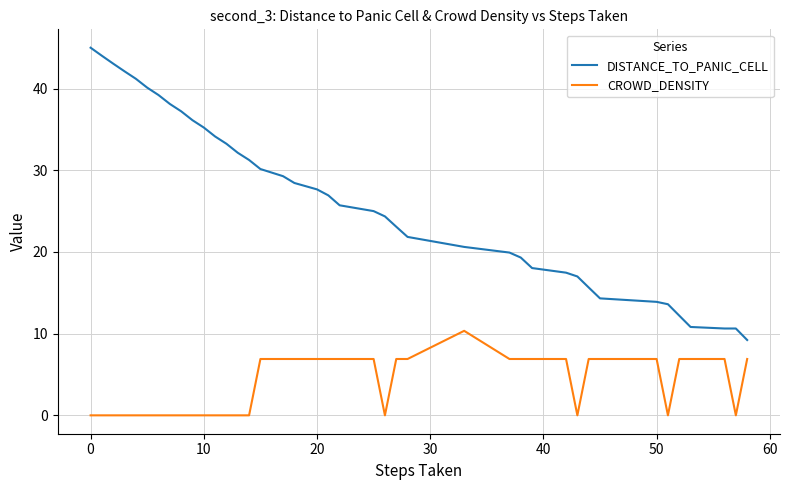

True or false: DISTANCE_TO_PANIC_CELL and CROWD_DENSITY cross at least once.

False